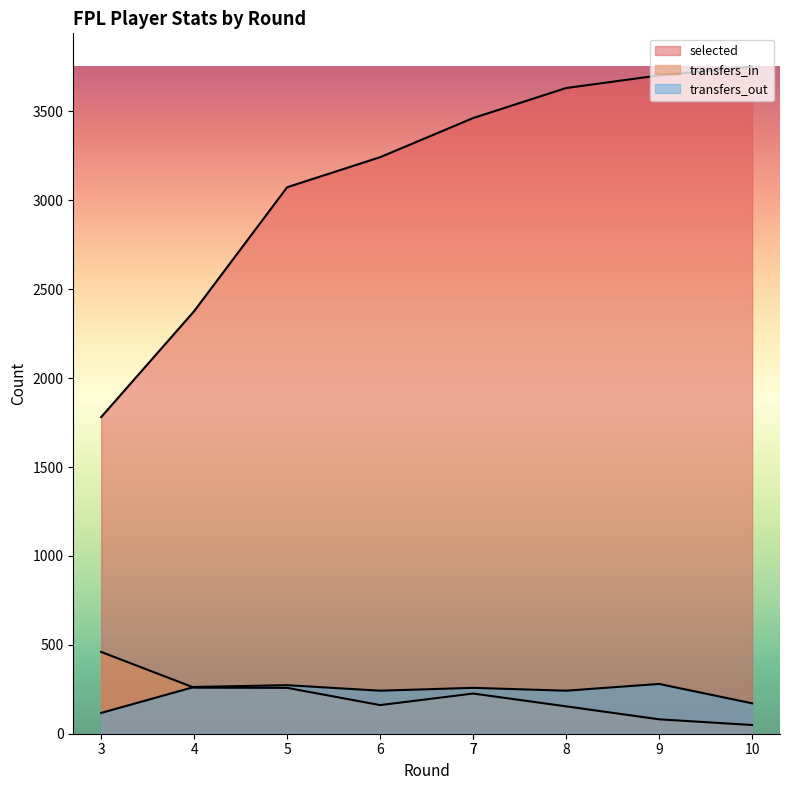

What is the average value of the transfers_out series?

234